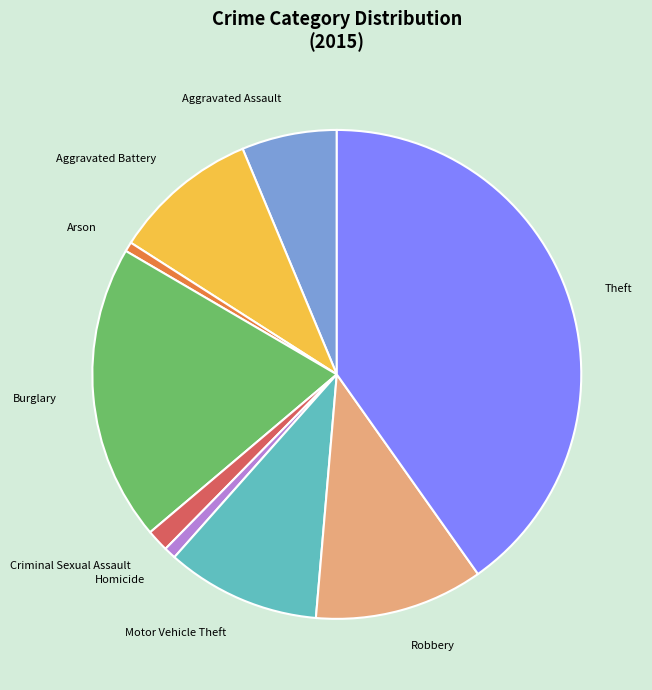

Combined, do Arson and Motor Vehicle Theft account for over 50%?

No